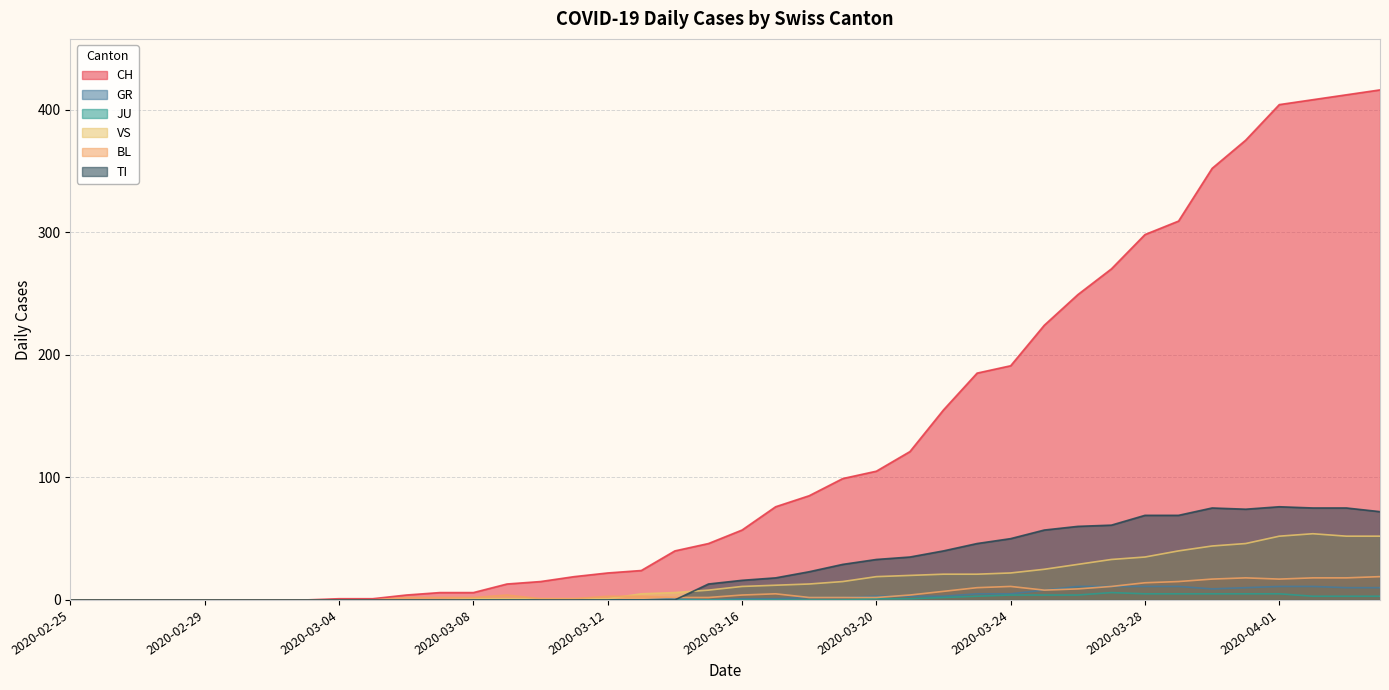

What is the difference between the CH values at 2020-03-20 and 2020-03-05?

104